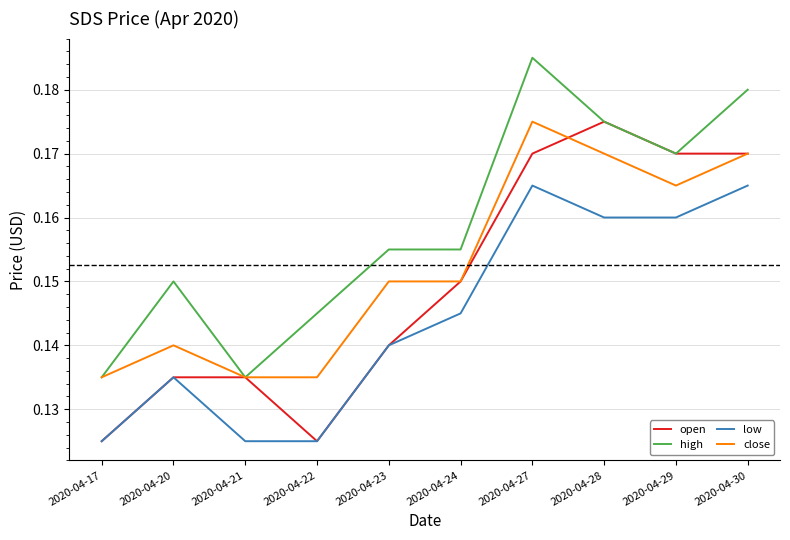

Between 2020-04-20 and 2020-04-30, which series saw the biggest shift?

open